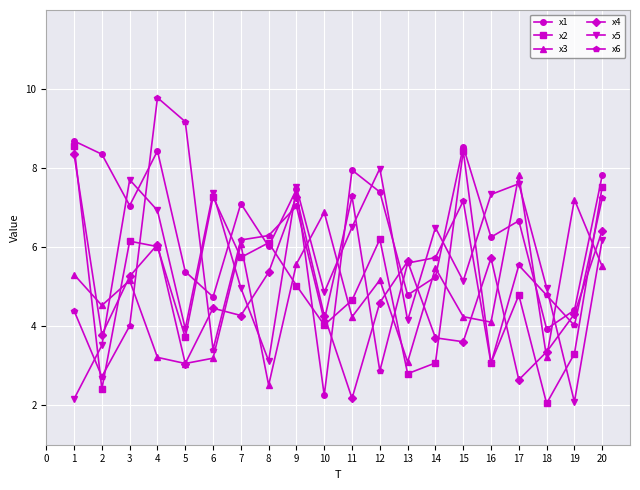

What is the minimum value for x5?

2.1